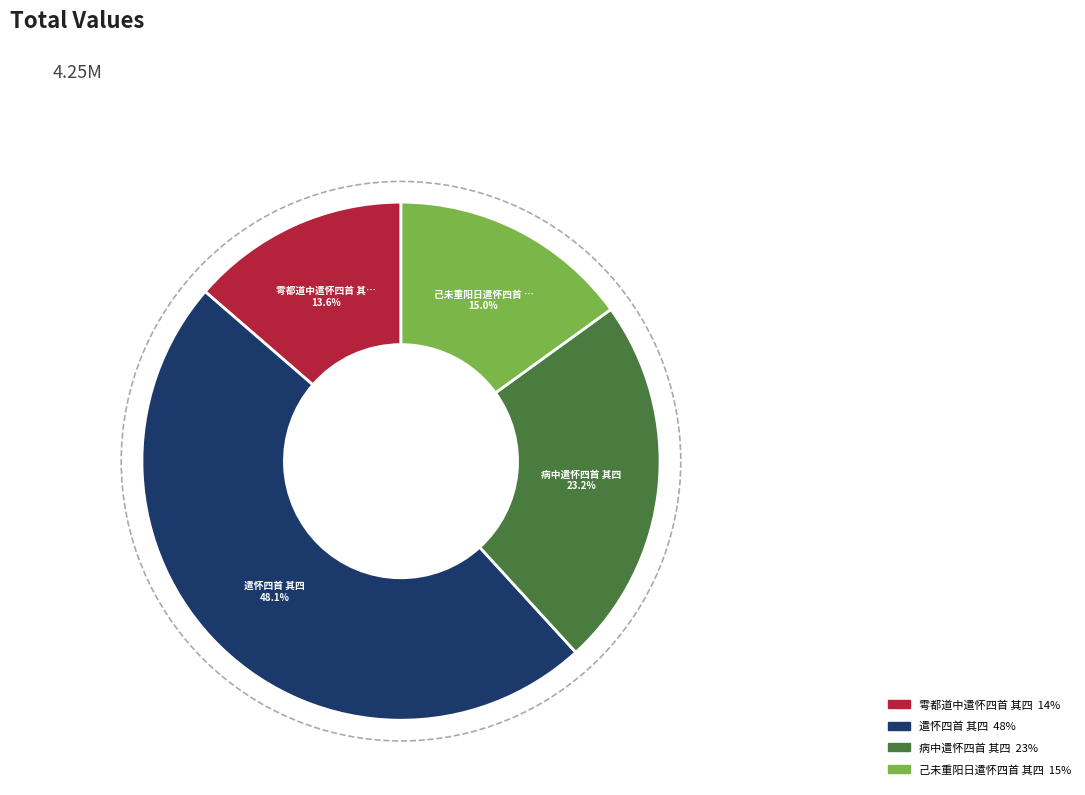

The 己未重阳日遣怀四首 其四 slice represents 15% of the pie. True or false?

True